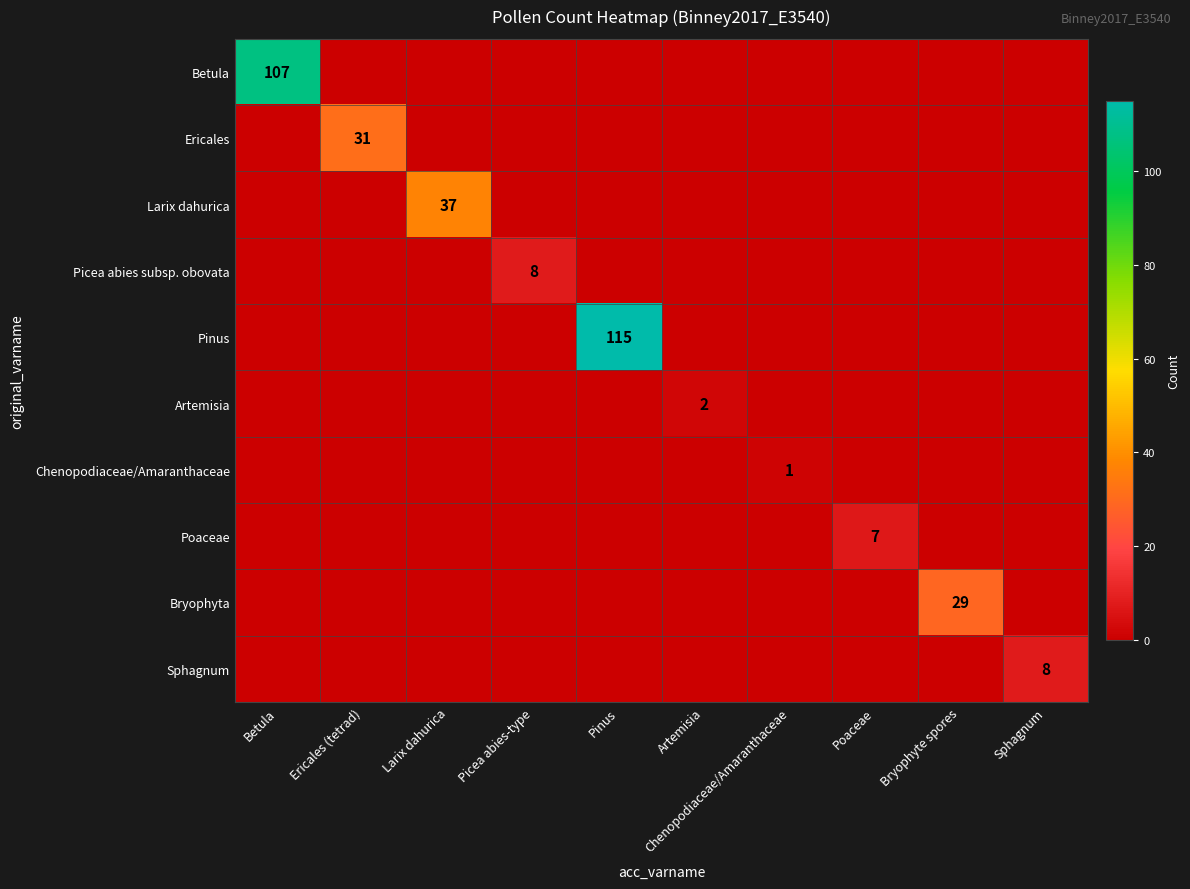

True or false: Artemisia has a value of 1 at Artemisia.

False